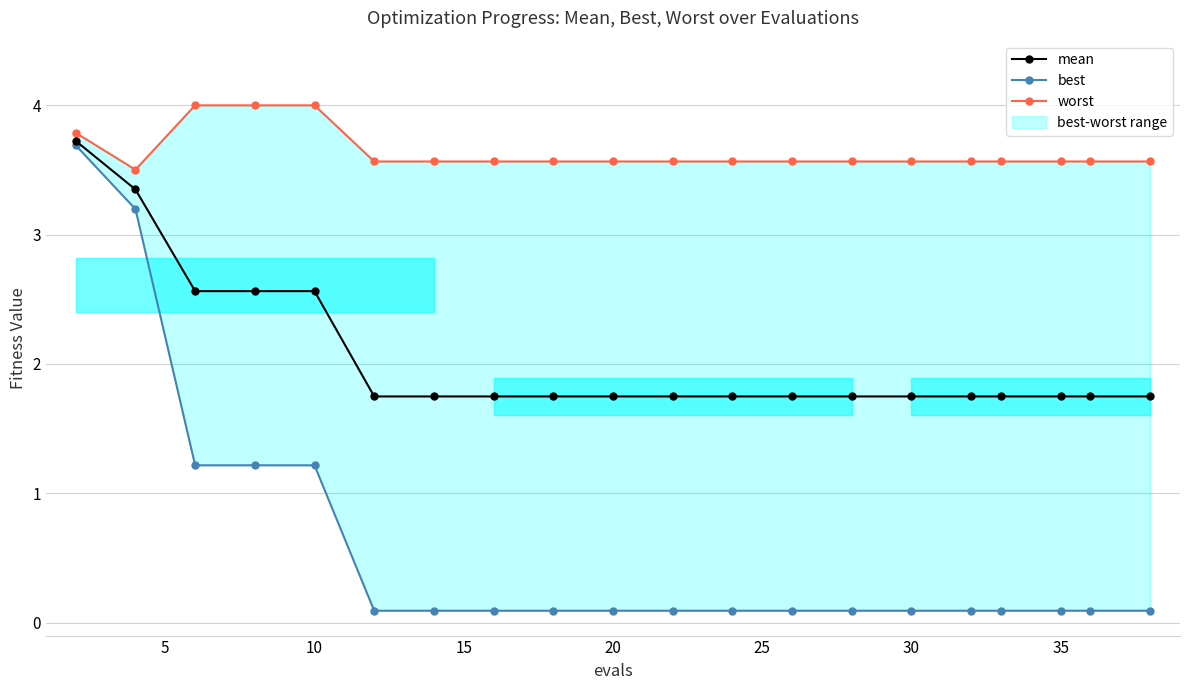

Which series changed the most between 35 and 10?

mean